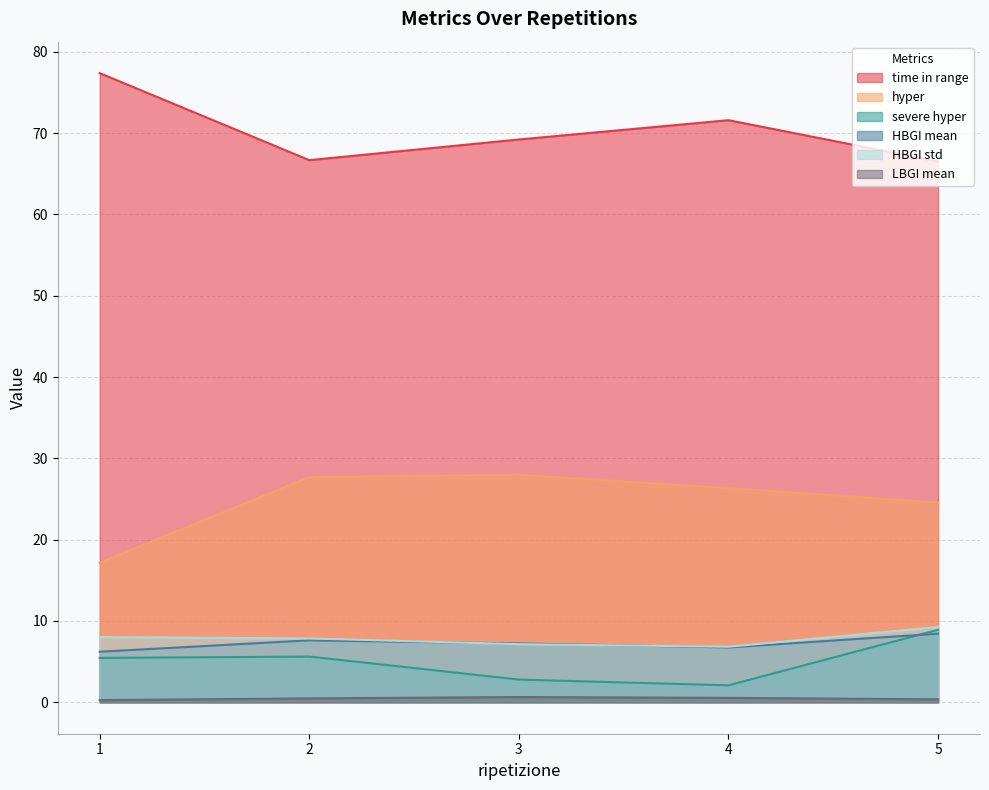

Which has a higher value, 1 or 2?

1